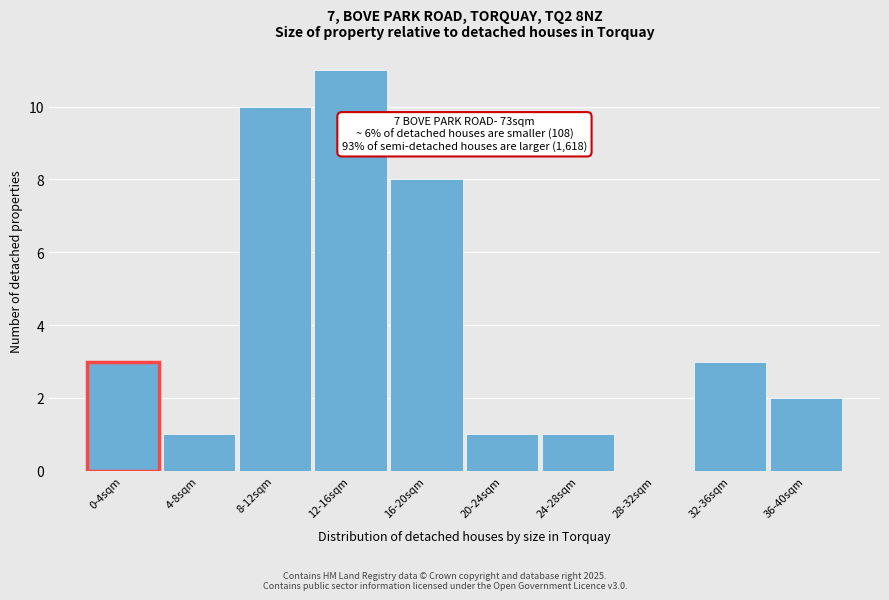

Reading left to right, extract all data points from this chart.

0-4sqm=3	4-8sqm=1	8-12sqm=10	12-16sqm=11	16-20sqm=8	20-24sqm=1	24-28sqm=1	28-32sqm=0	32-36sqm=3	36-40sqm=2